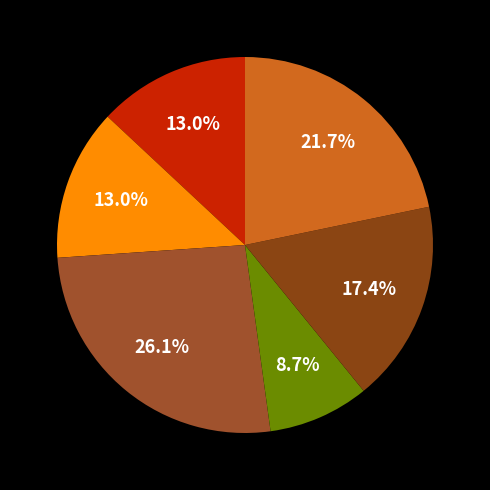

How many segments does this pie chart have?

6